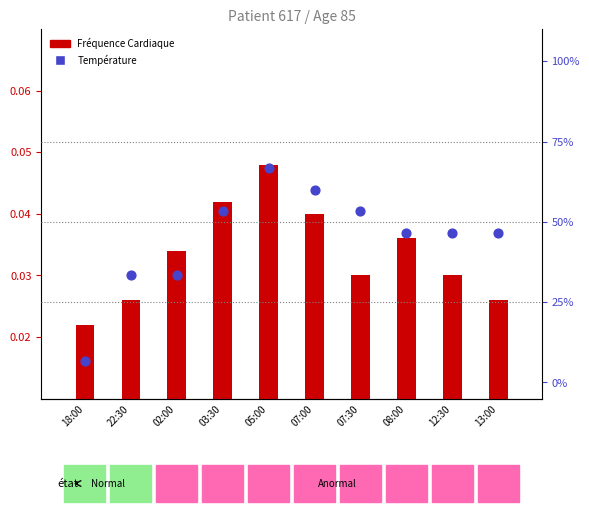

At how many categories does at least one series exceed 48?

4